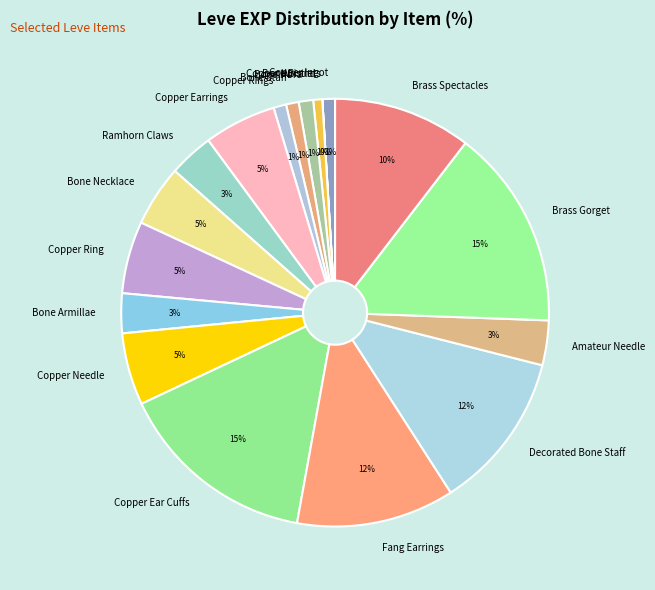

What percentage is the Bone Brand slice, to the nearest percent?

1%